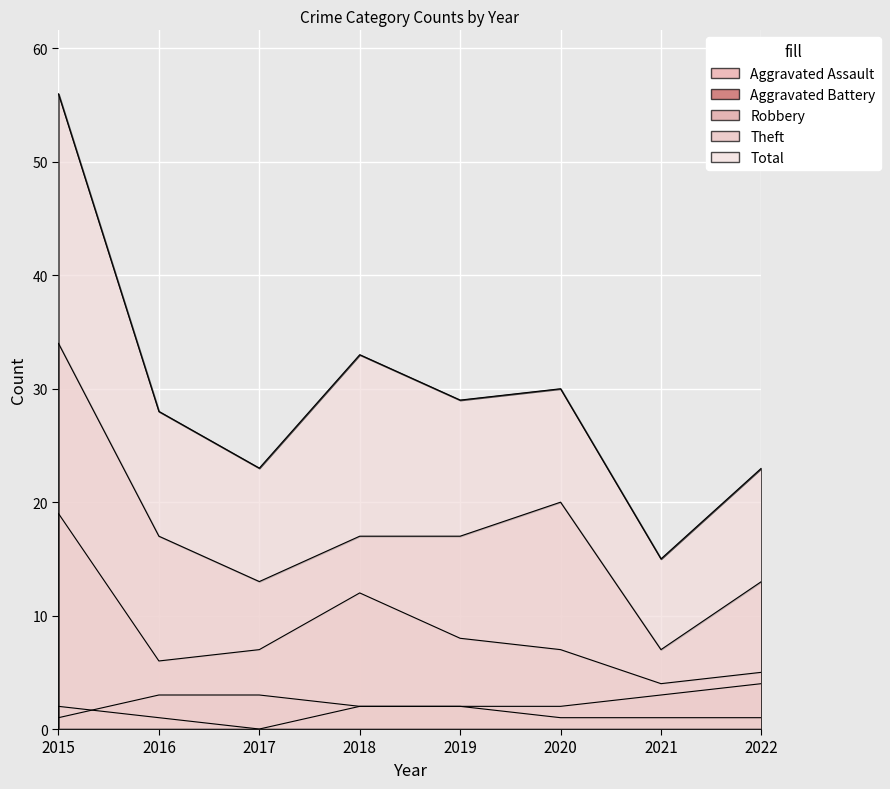

List the series in order of their peak value, highest first.

Total, Theft, Robbery, Aggravated Battery, Aggravated Assault